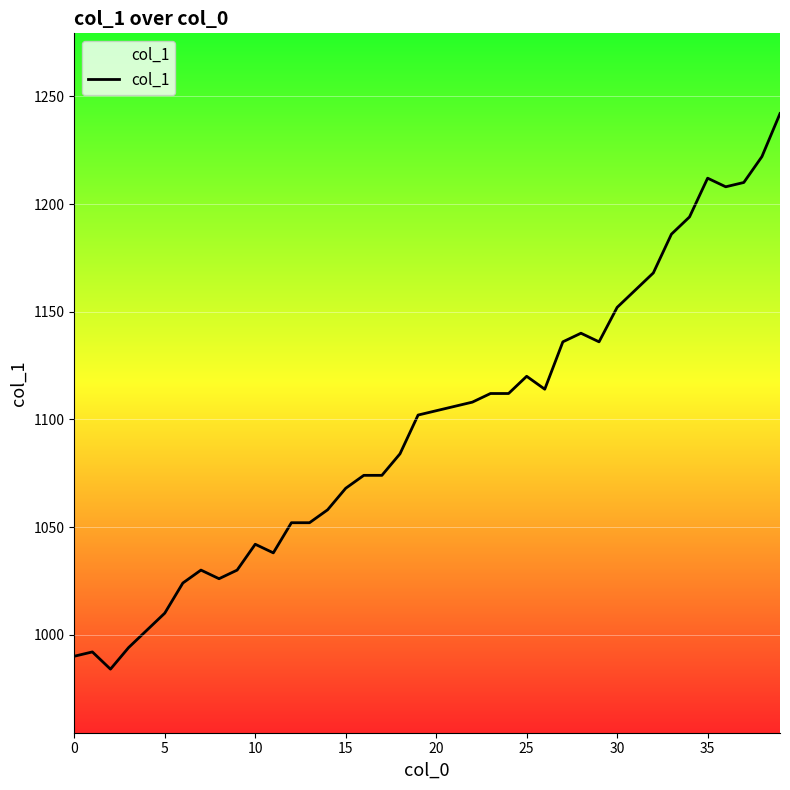

What is the smallest value displayed?

984